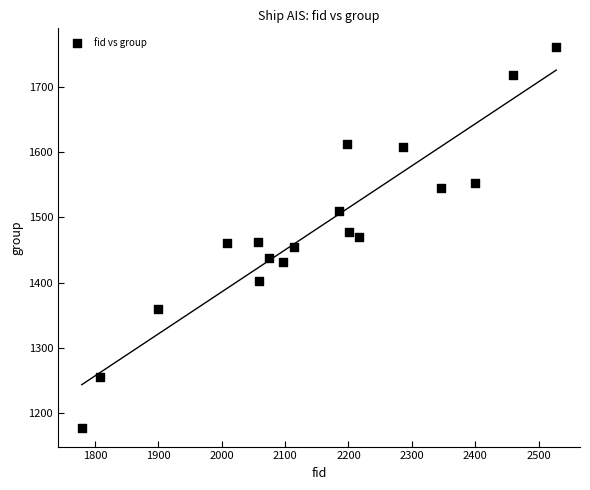

What is the range of X values (max minus min)?

749